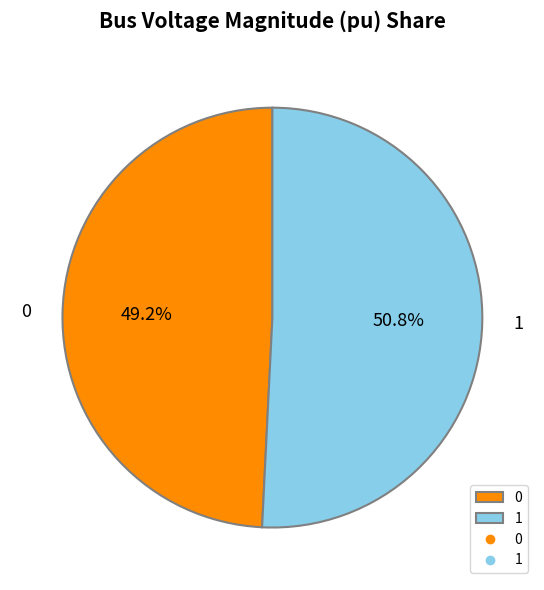

How many slices are in this pie chart?

2